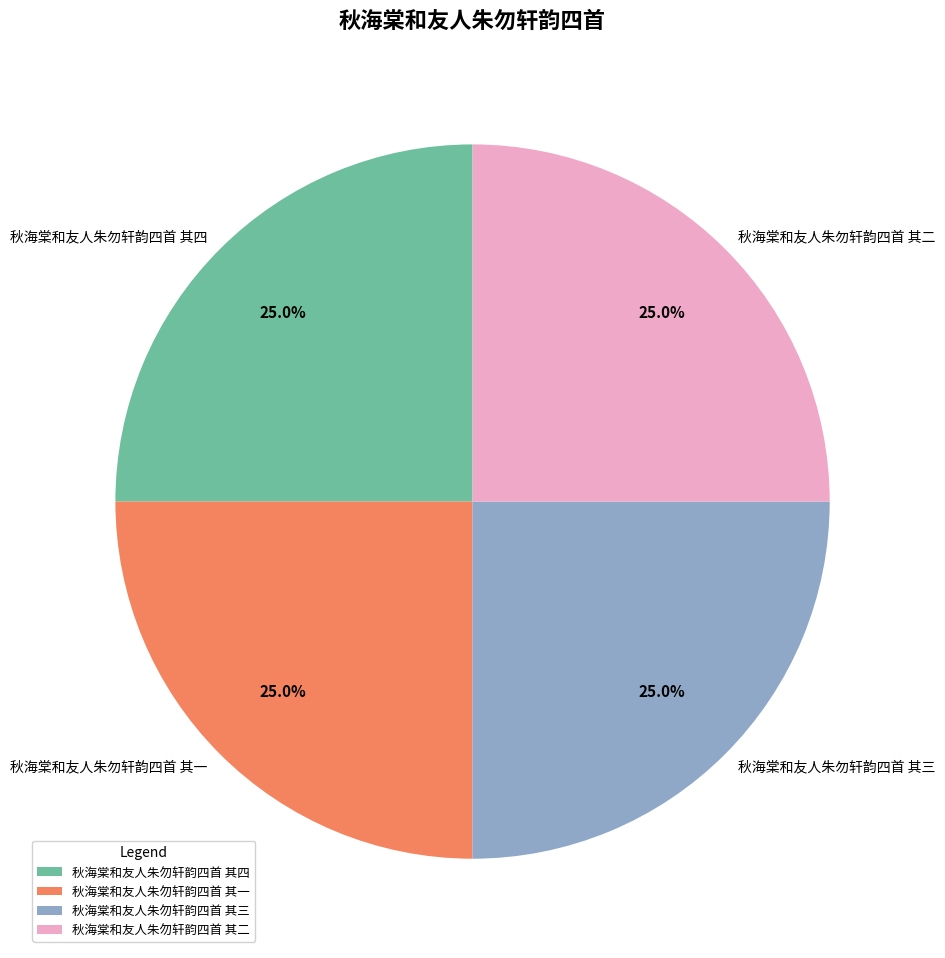

The 秋海棠和友人朱勿轩韵四首 其一 slice represents 16% of the pie. True or false?

False